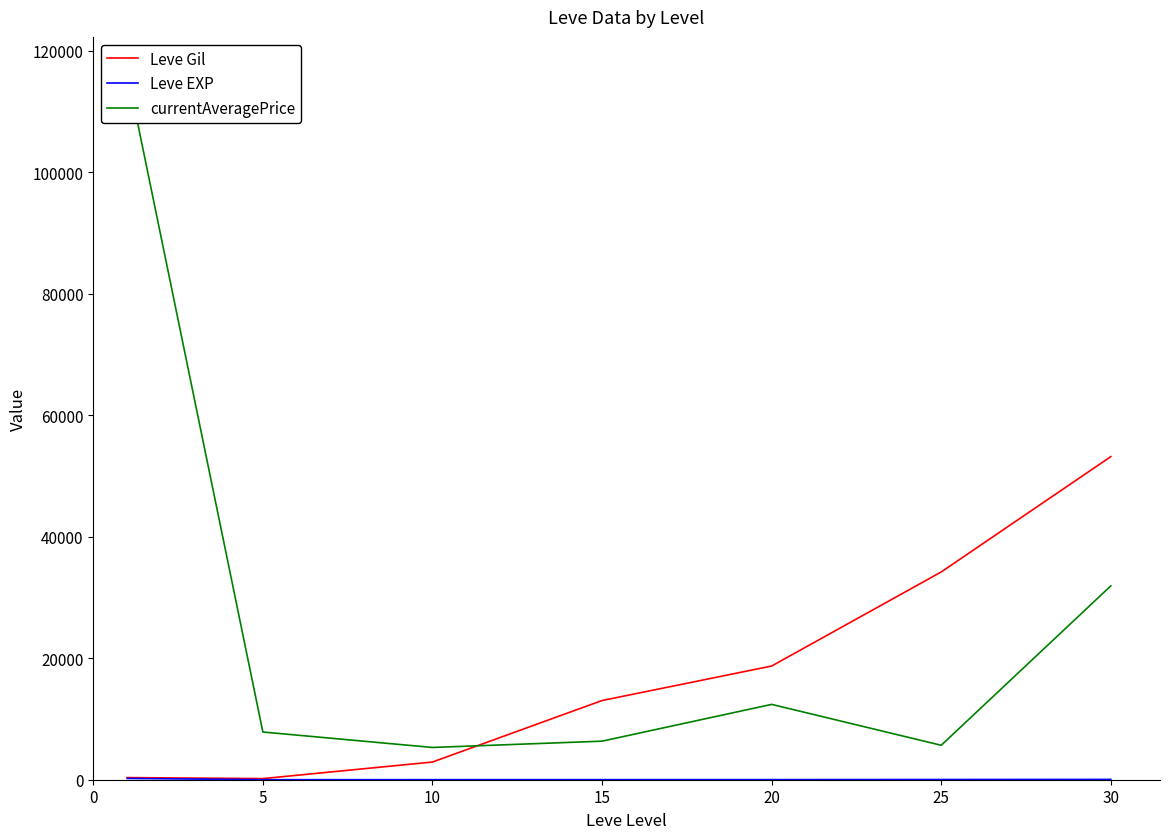

Which category has the lowest value in the currentAveragePrice series?

10